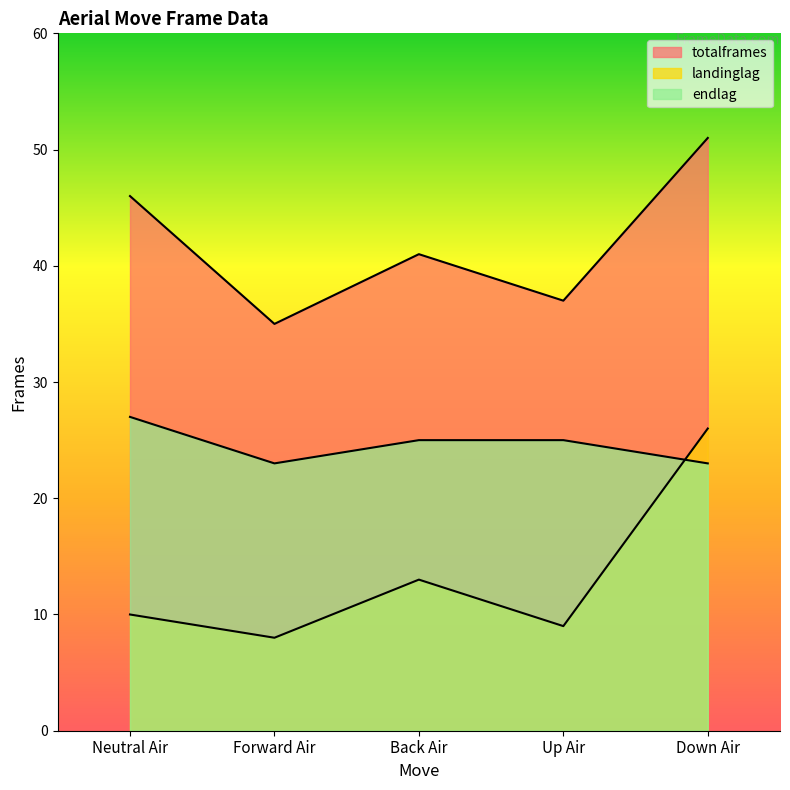

What is the label of the 4th point from the right?

Forward Air